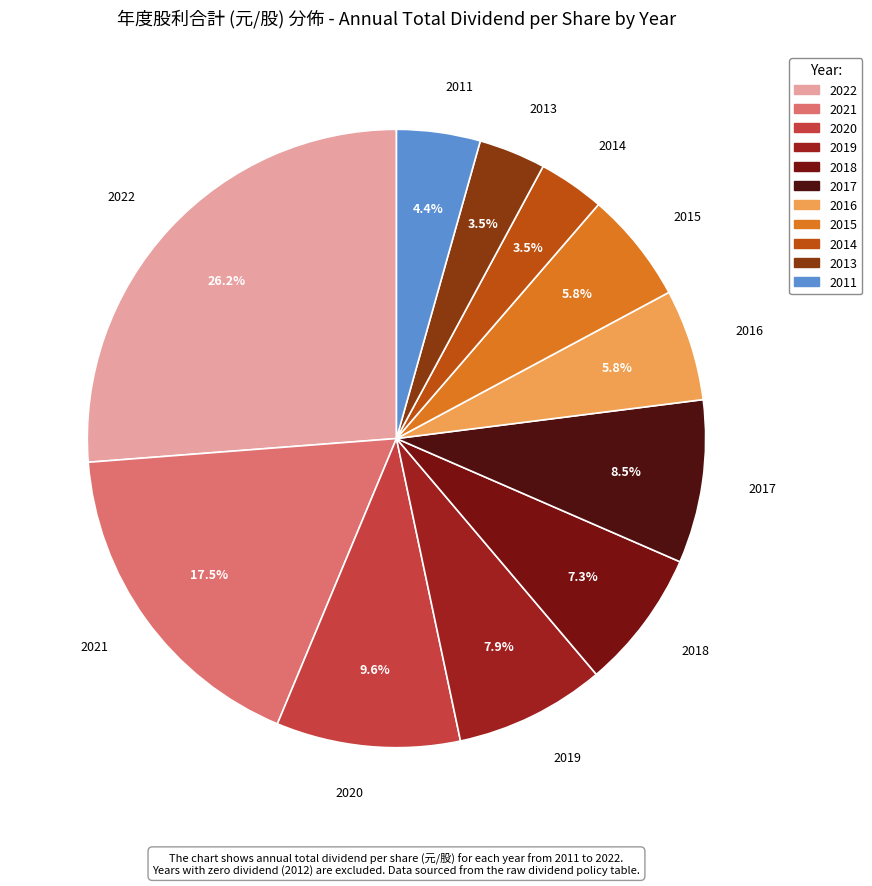

Count the number of slices in the pie.

11